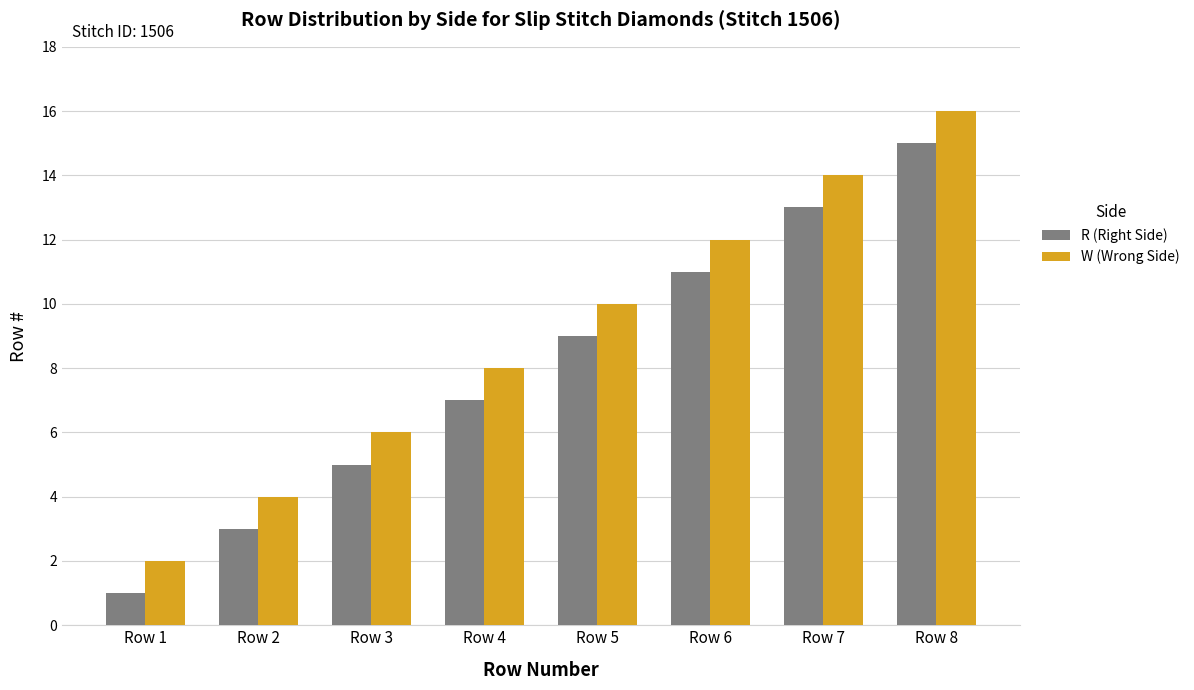

At which label does W (Wrong Side) reach its minimum?

Row 1